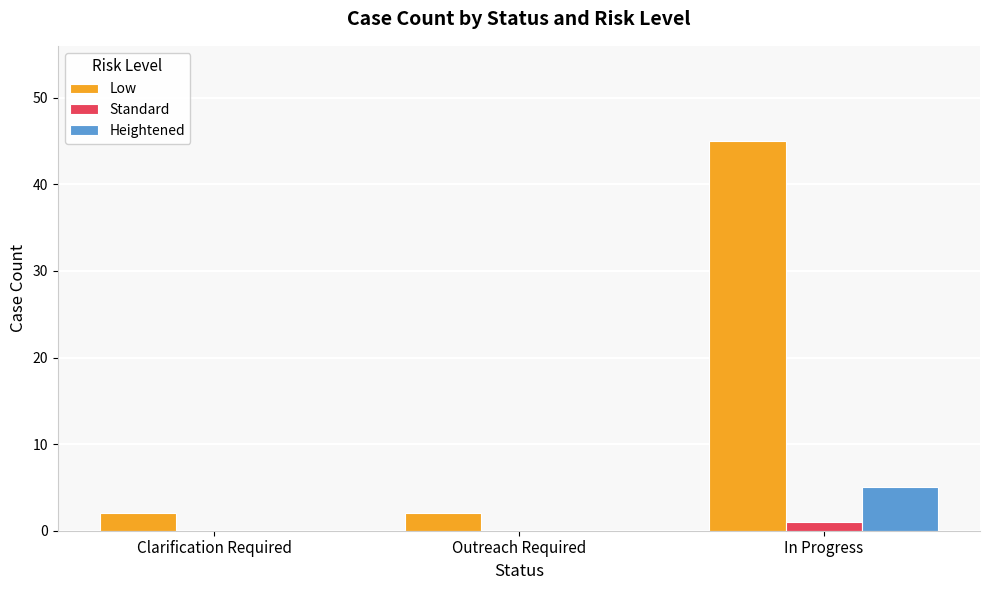

What is the maximum value shown in the chart?

45